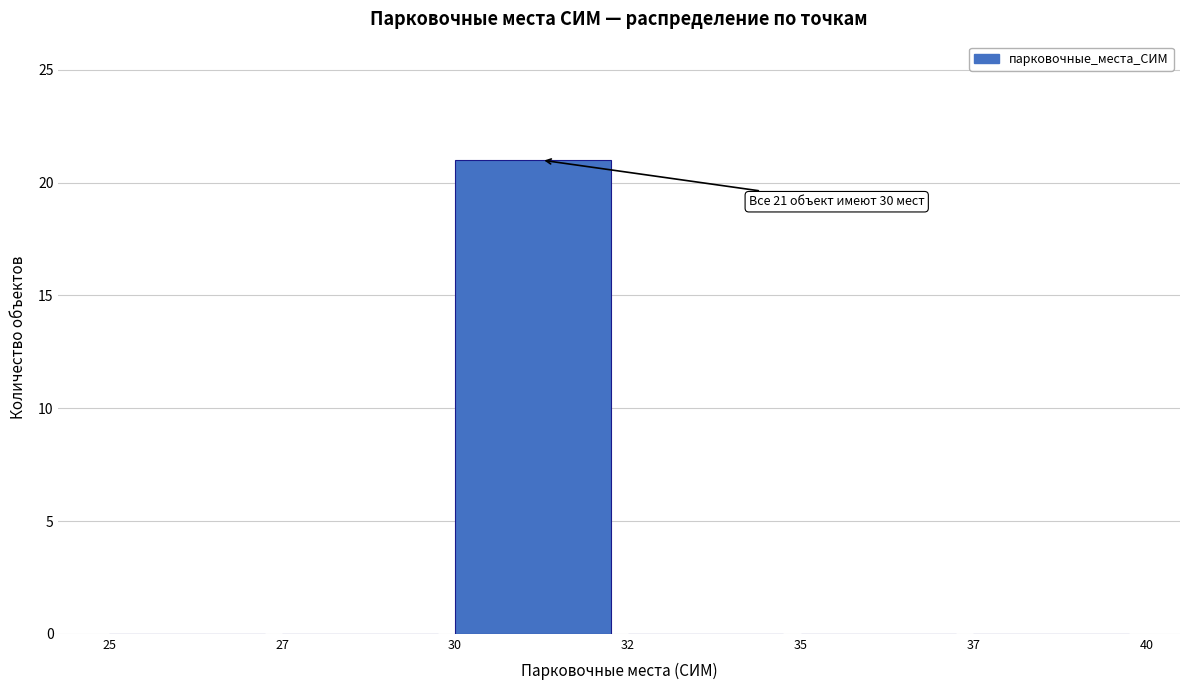

Reading left to right, what are all the values shown in this chart?

25=0	27=0	30=21	32=0	35=0	37=0